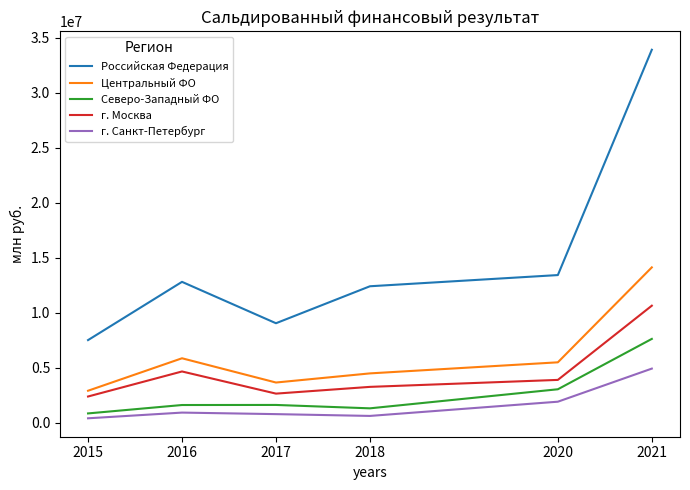

True or false: г. Санкт-Петербург has more than 2 points higher than both neighbors.

False